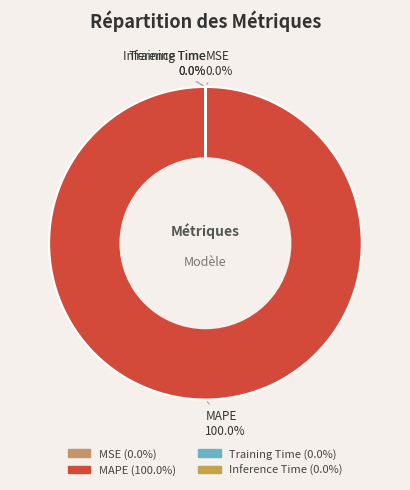

Rank the categories by value from highest to lowest.

MAPE, Inference Time, Training Time, MSE